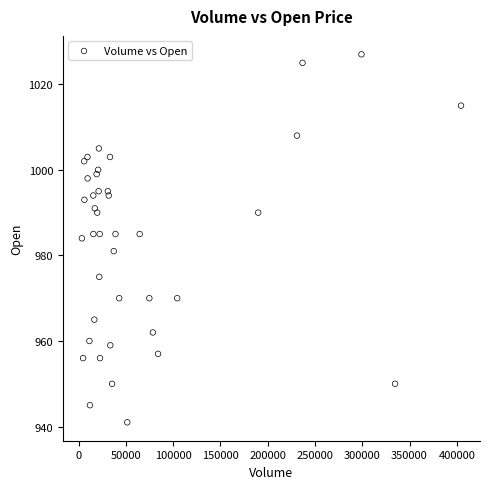

What is the range of X values (max minus min)?

401046